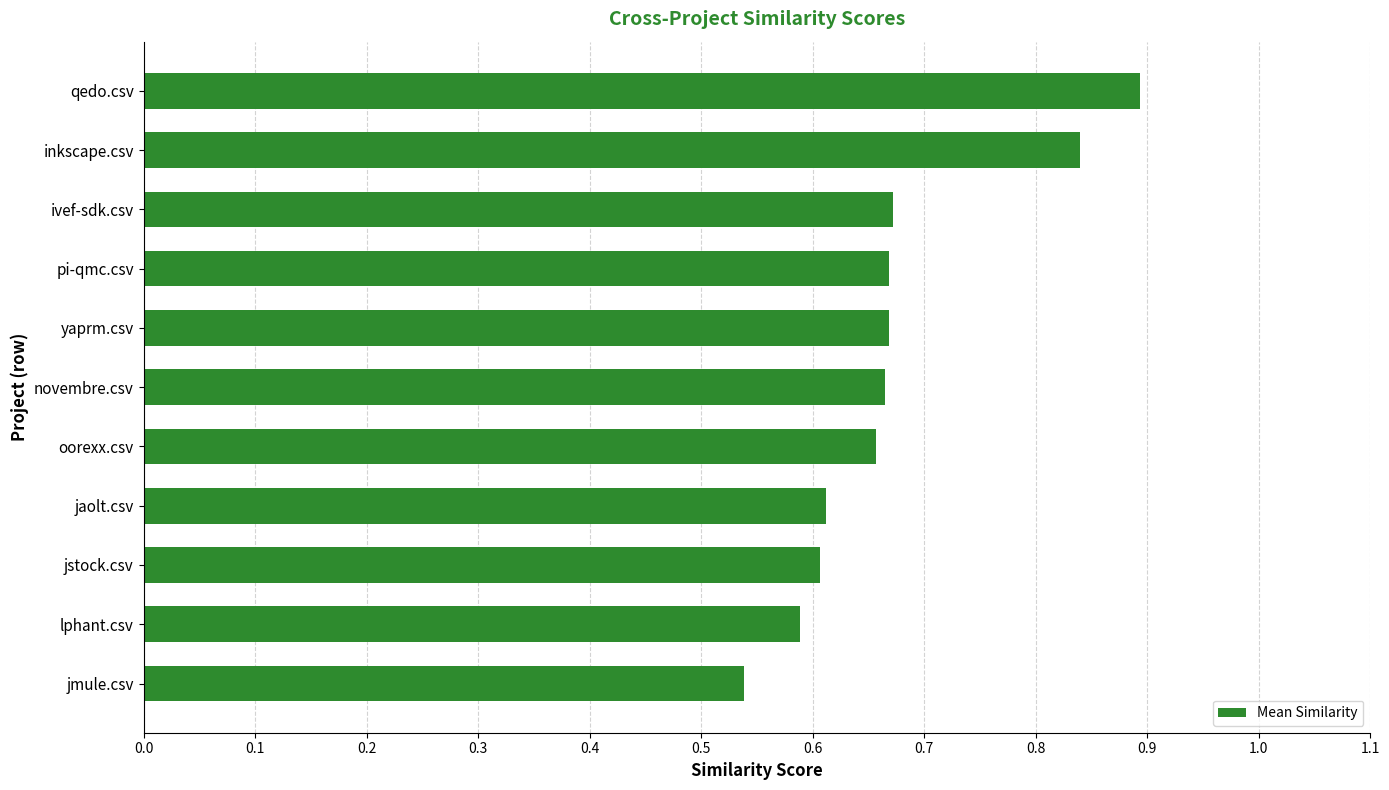

What is the label of the 3rd bar from the bottom?

jstock.csv